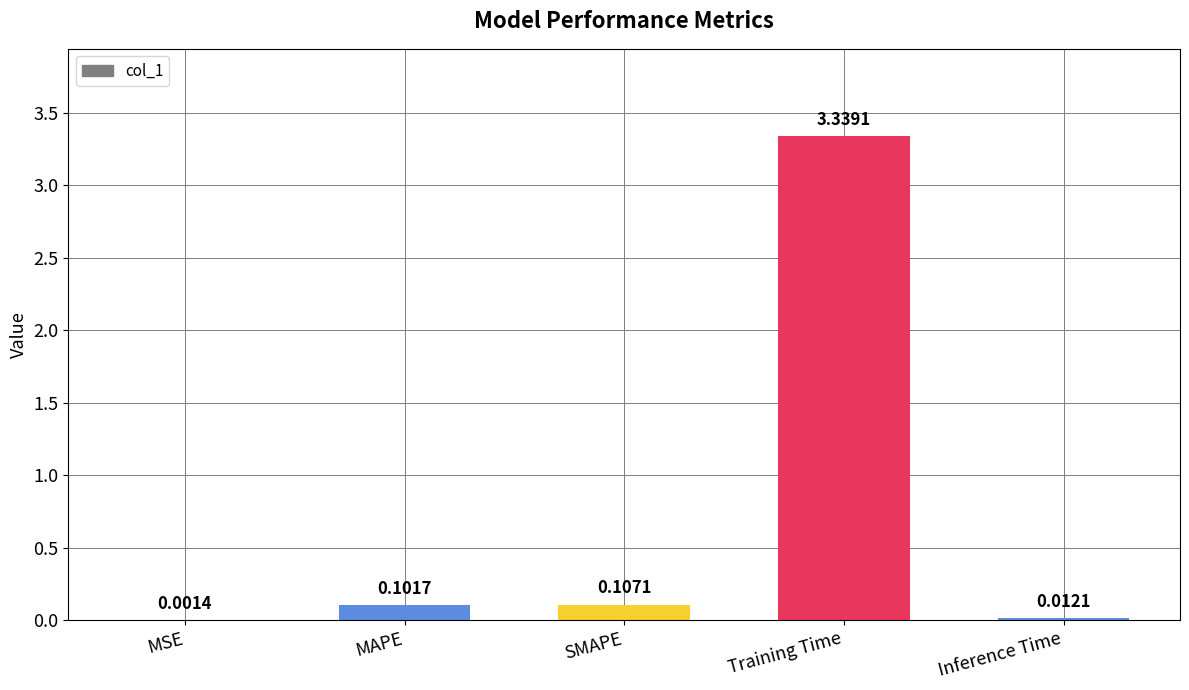

How many distinct data groups are displayed?

1